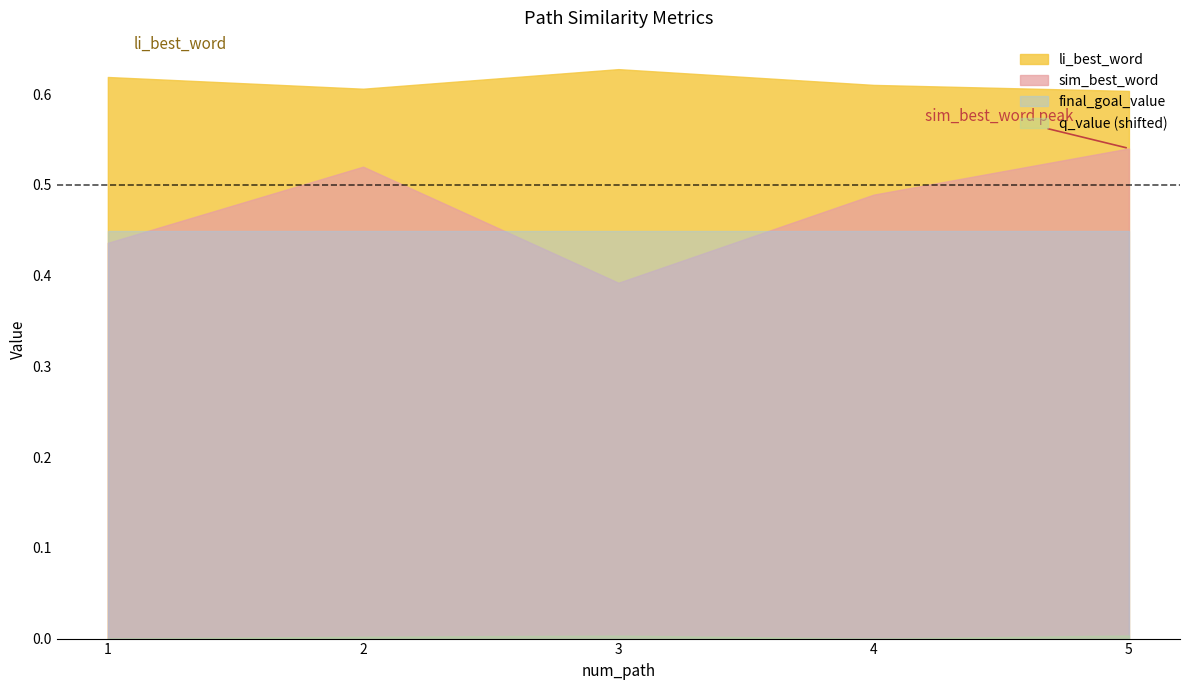

True or false: q_value and sim_best_word cross at least once.

False